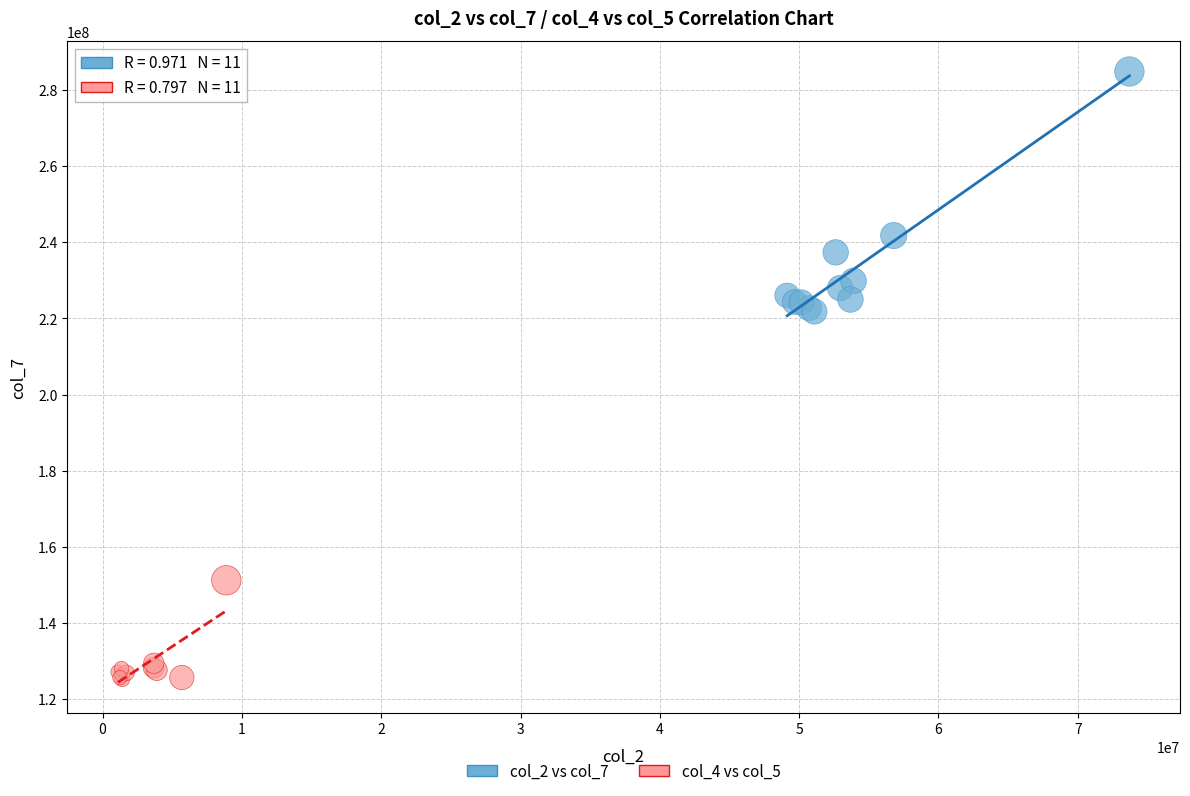

What are all the series names shown in the legend?

col_2 vs col_7, col_4 vs col_5